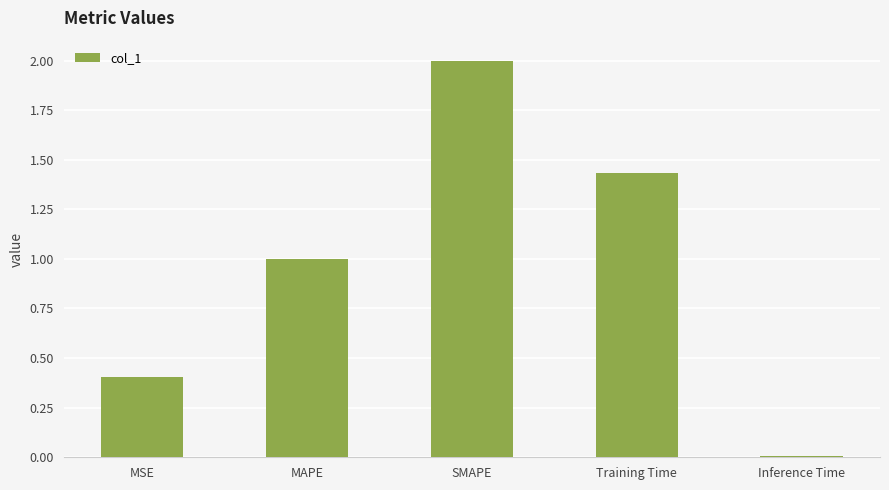

Rank the categories by value from highest to lowest.

SMAPE, Training Time, MAPE, MSE, Inference Time